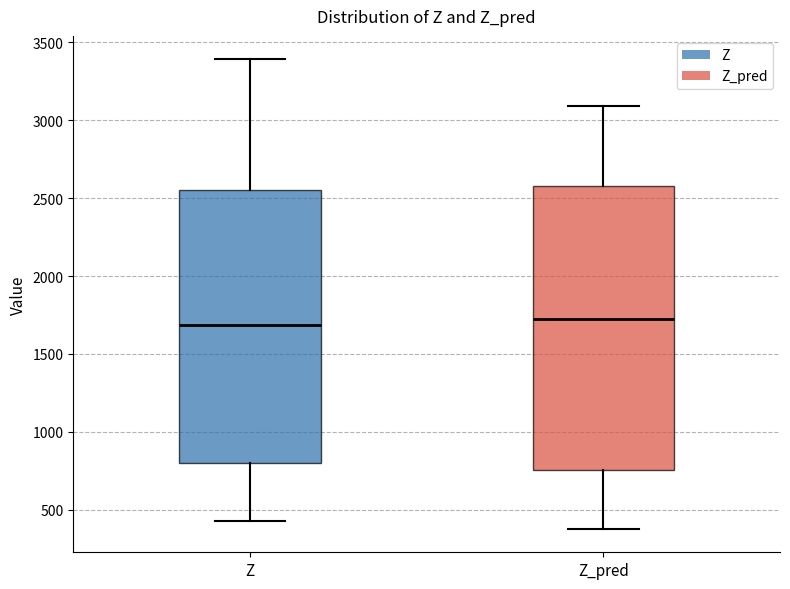

Comparing the boxes themselves (not the whiskers), which one is the tallest?

Z_pred